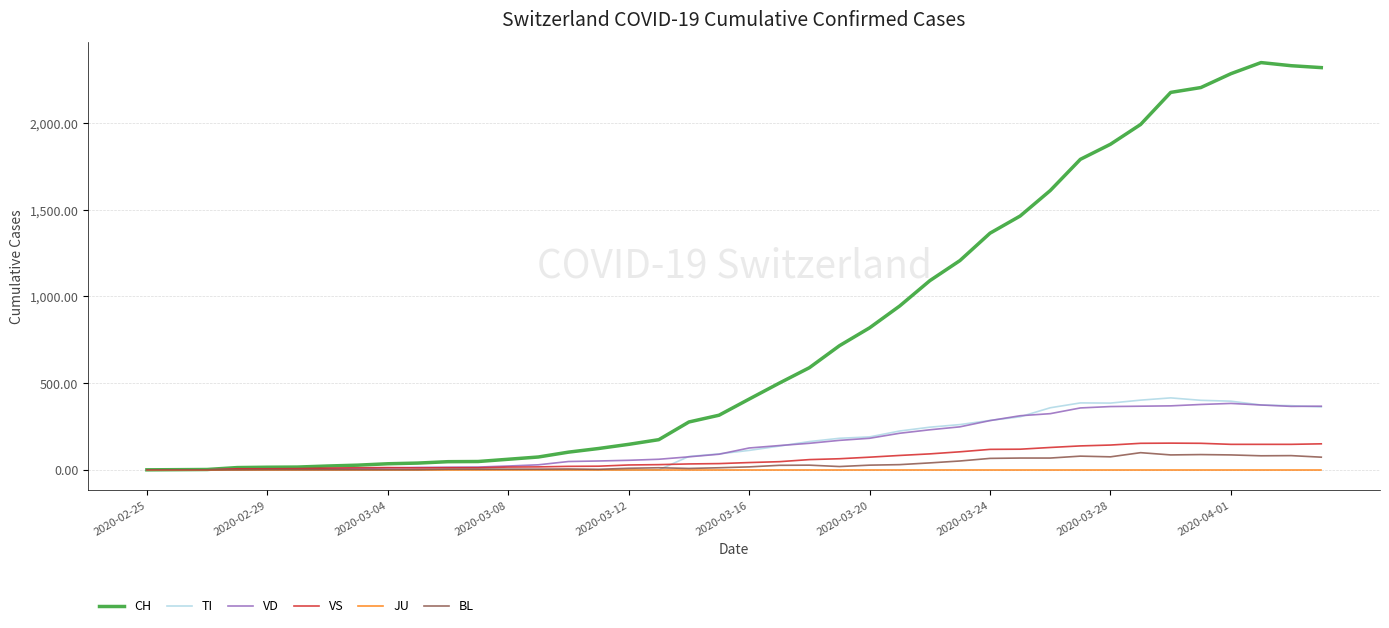

List the series in order of their peak value, lowest first.

JU, BL, VS, VD, TI, CH